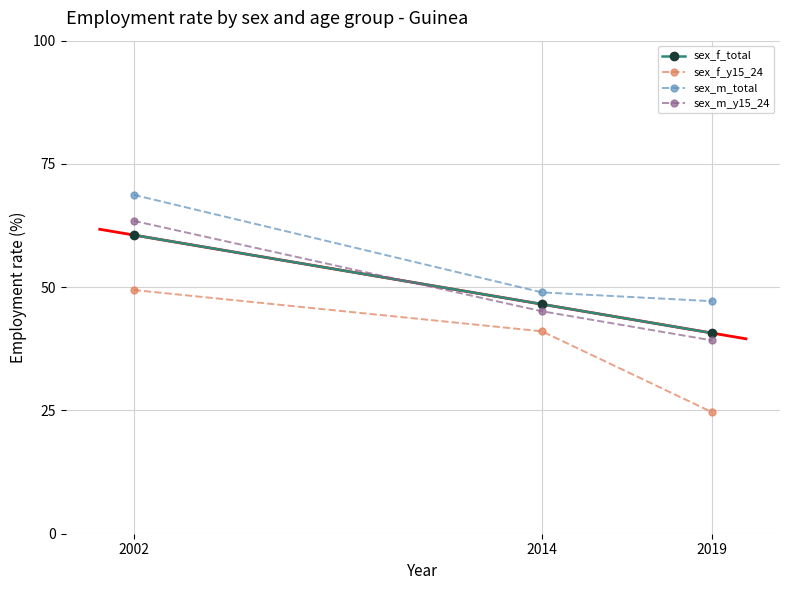

How many categories are shown in the chart?

3